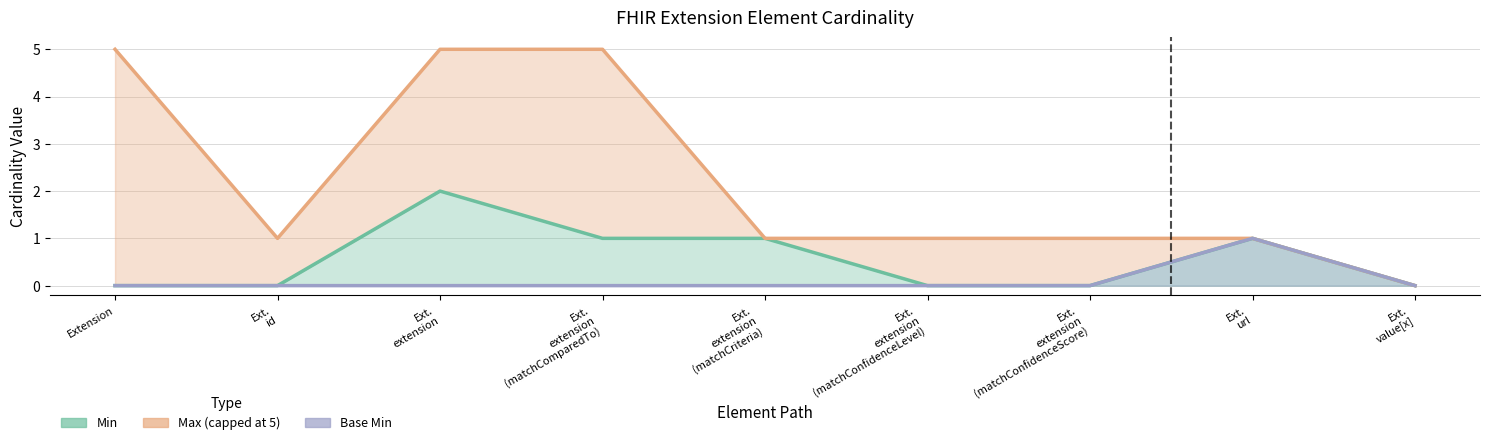

How many interior local peaks does the Min series have?

2